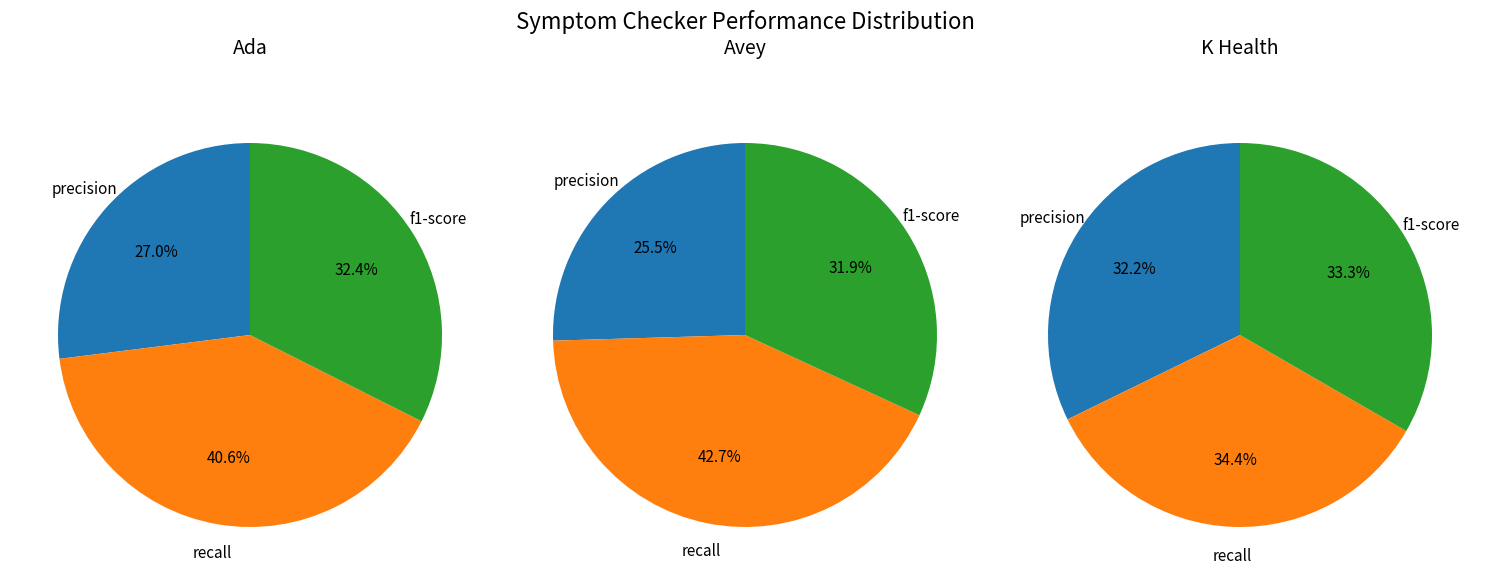

Does stats_for_precision represent more than half of the total?

No